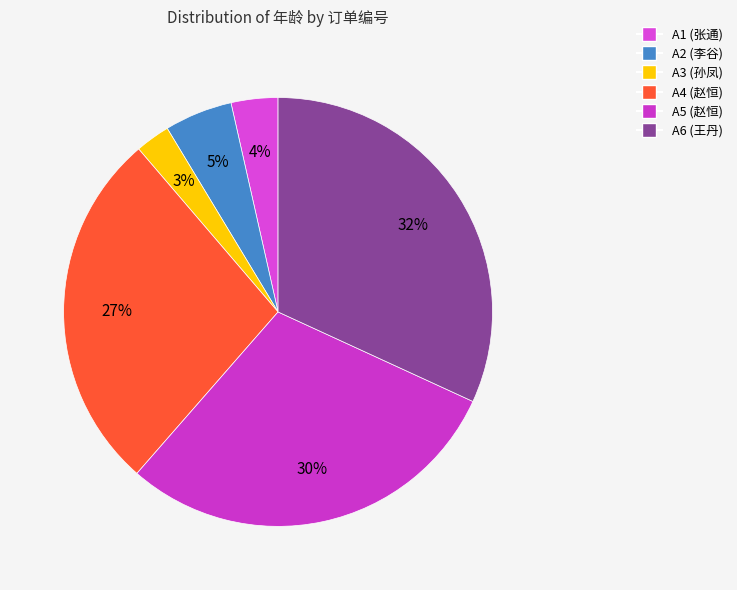

Rank the categories by value from lowest to highest.

A3, A1, A2, A4, A5, A6